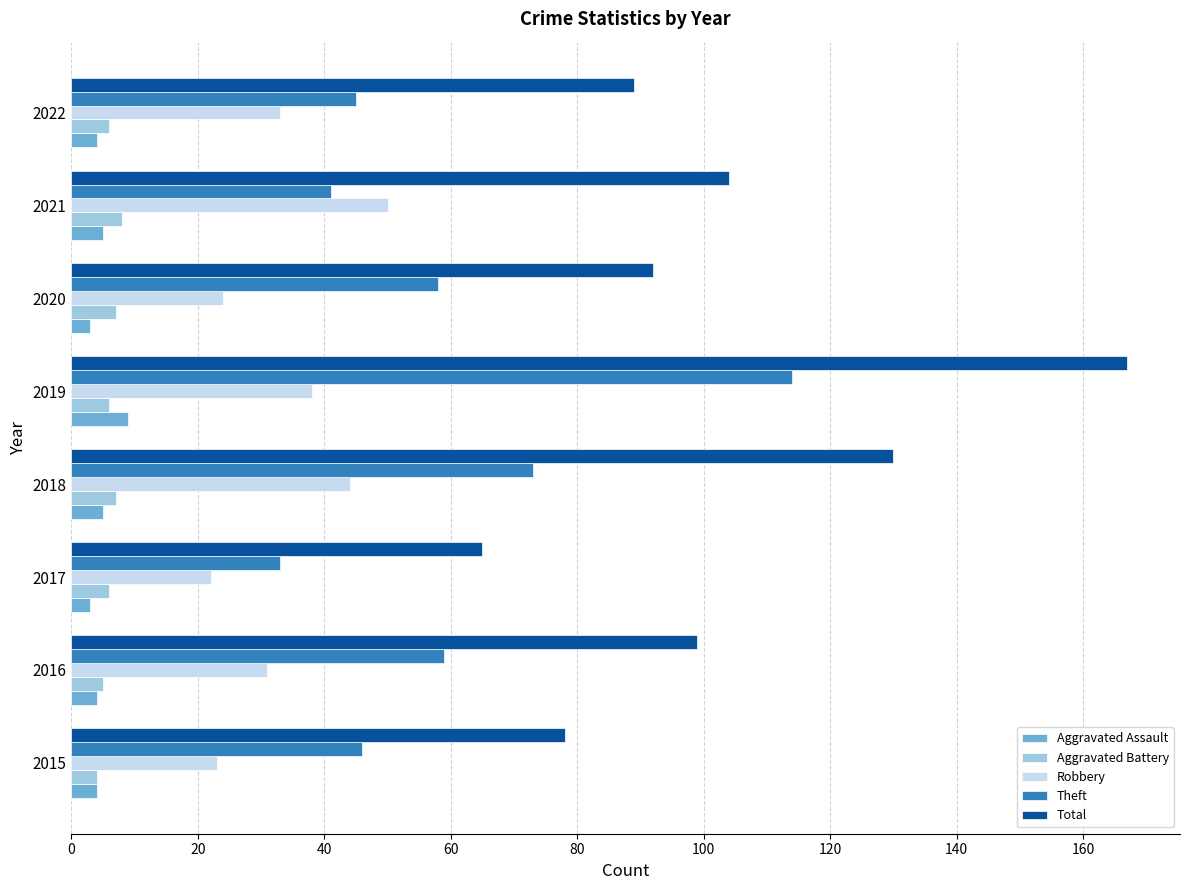

Between 2019 and 2020, which series saw the biggest shift?

Total